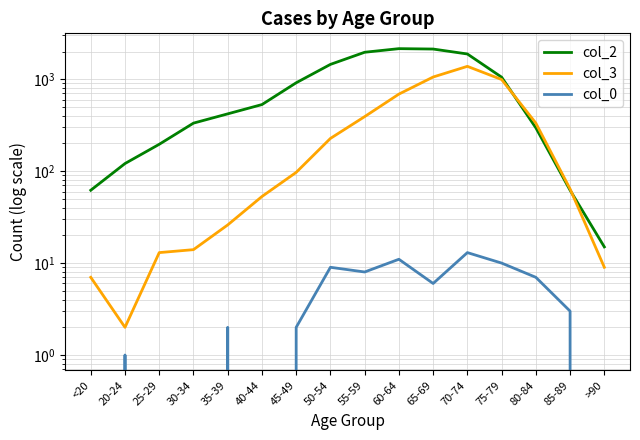

Reading right to left, transcribe all the data shown in this chart.

col_2: >90=15	85-89=62	80-84=296	75-79=1053	70-74=1882	65-69=2130	60-64=2151	55-59=1965	50-54=1450	45-49=915	40-44=530	35-39=420	30-34=333	25-29=196	20-24=121	<20=62
col_3: >90=9	85-89=64	80-84=333	75-79=993	70-74=1381	65-69=1057	60-64=689	55-59=392	50-54=227	45-49=97	40-44=53	35-39=26	30-34=14	25-29=13	20-24=2	<20=7
col_0: >90=0	85-89=3	80-84=7	75-79=10	70-74=13	65-69=6	60-64=11	55-59=8	50-54=9	45-49=2	40-44=0	35-39=2	30-34=0	25-29=0	20-24=1	<20=0